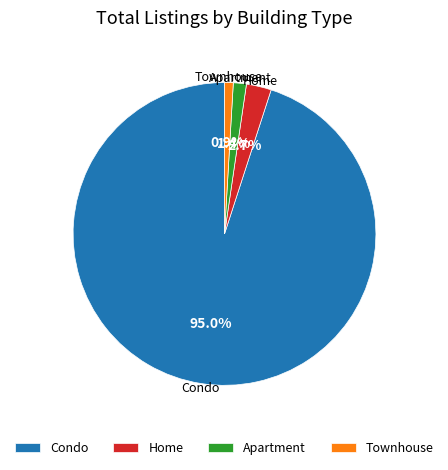

How many segments does this pie chart have?

4